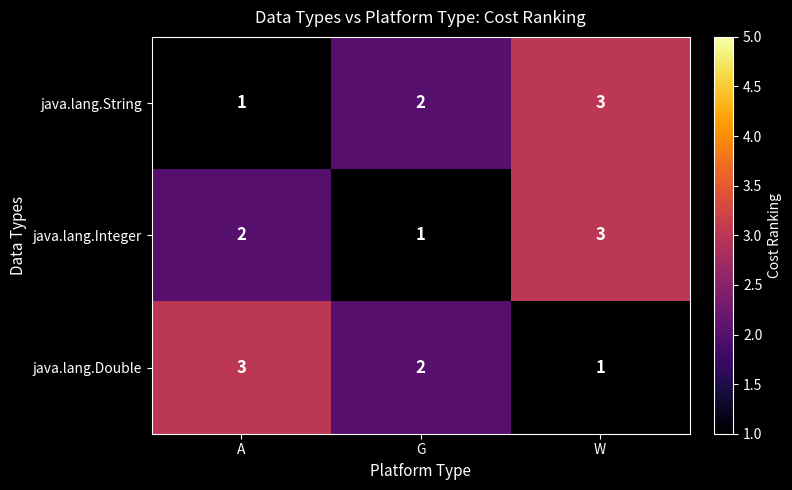

At which category is the sum across all series the highest?

W